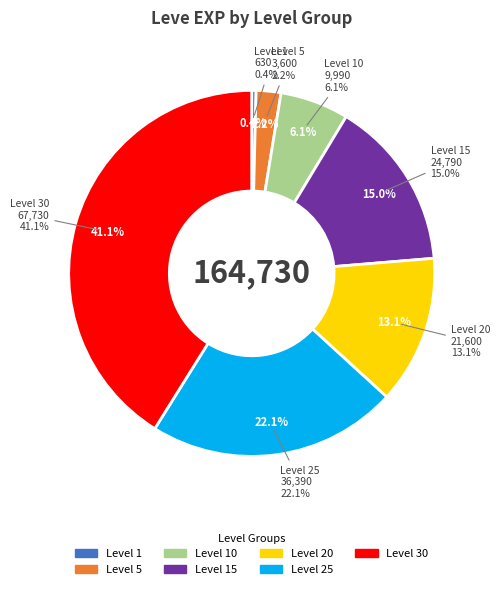

To the nearest percent, what portion does Level 10 represent?

6%